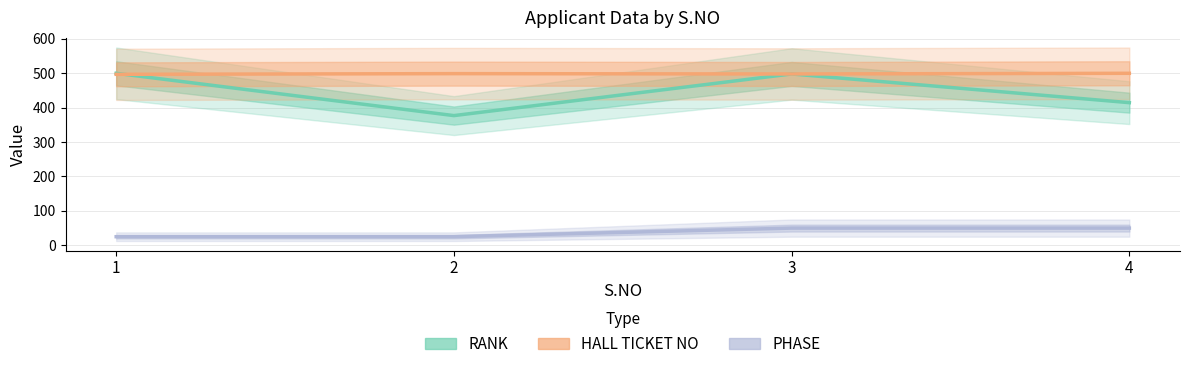

Between 1 and 2, which is larger?

1